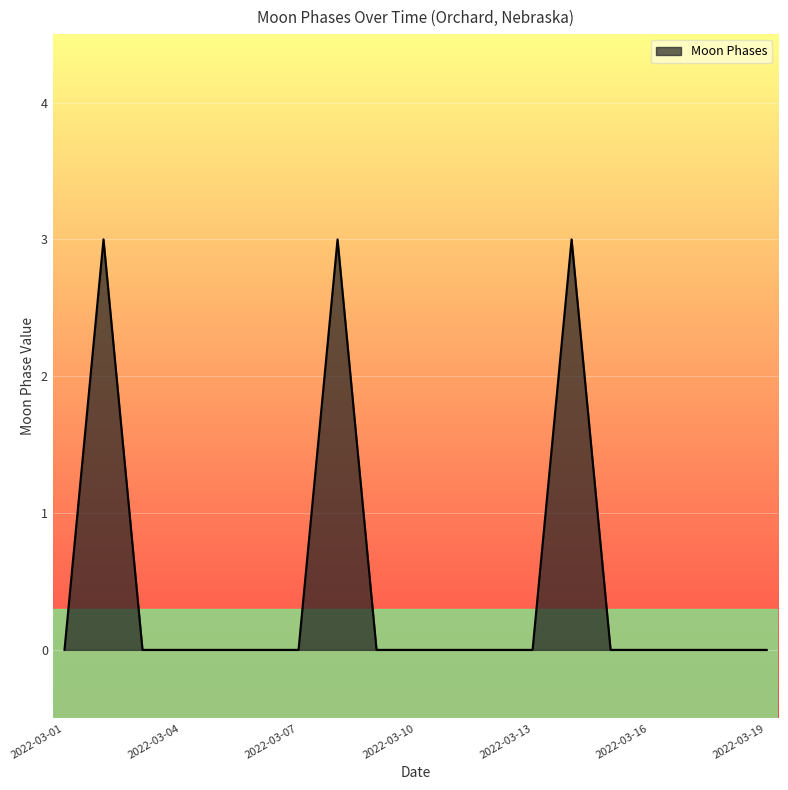

What is the maximum value shown in the chart?

3